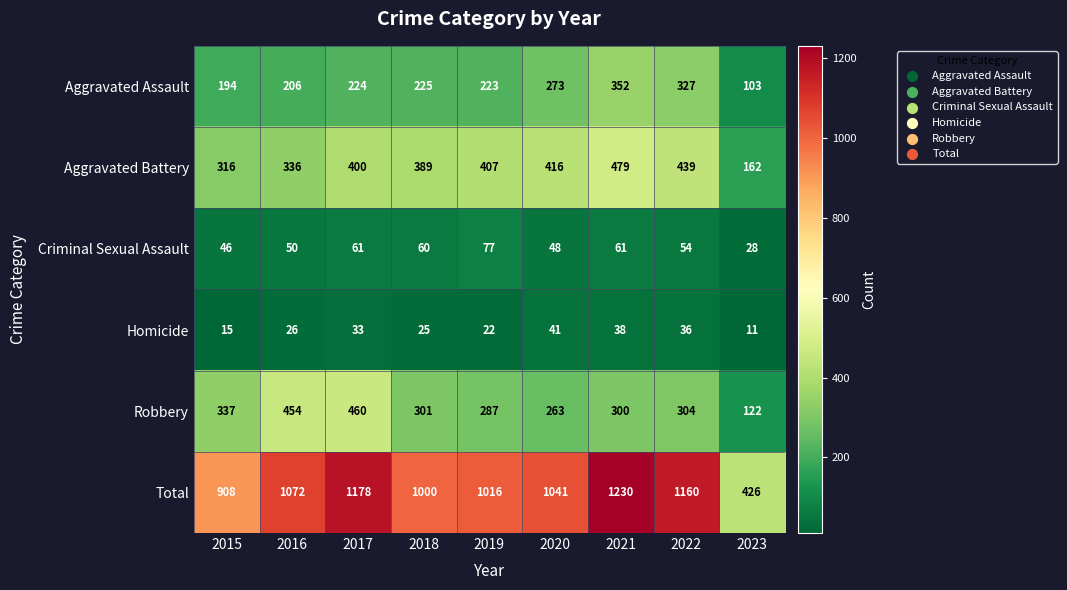

What is the lowest value of the Homicide series?

11